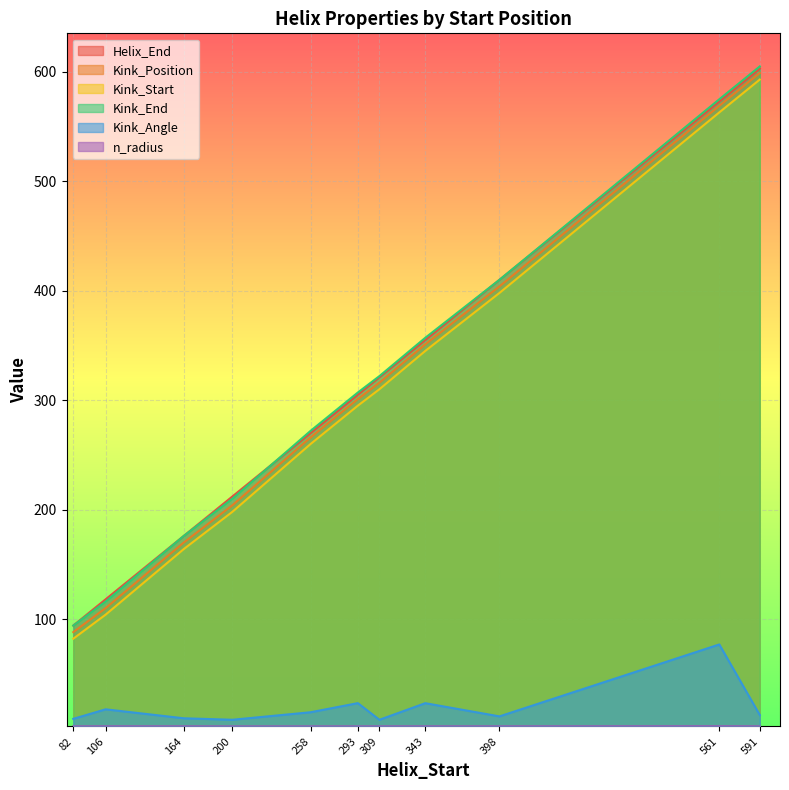

True or false: Kink_Angle has more than 2 points higher than both neighbors.

True